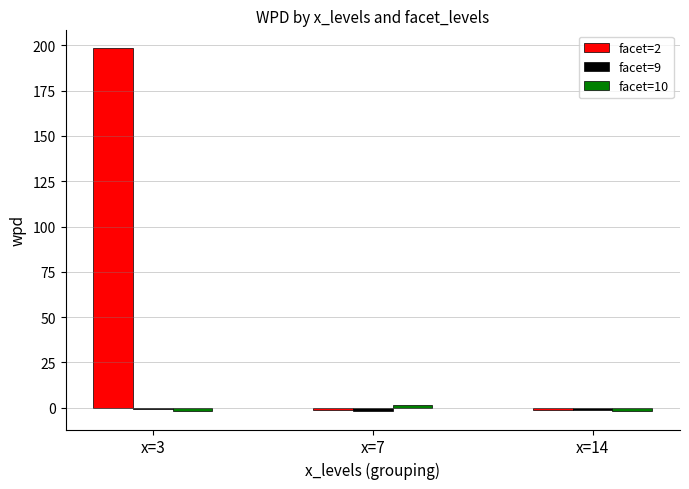

Which series has the largest range (max minus min)?

facet=2